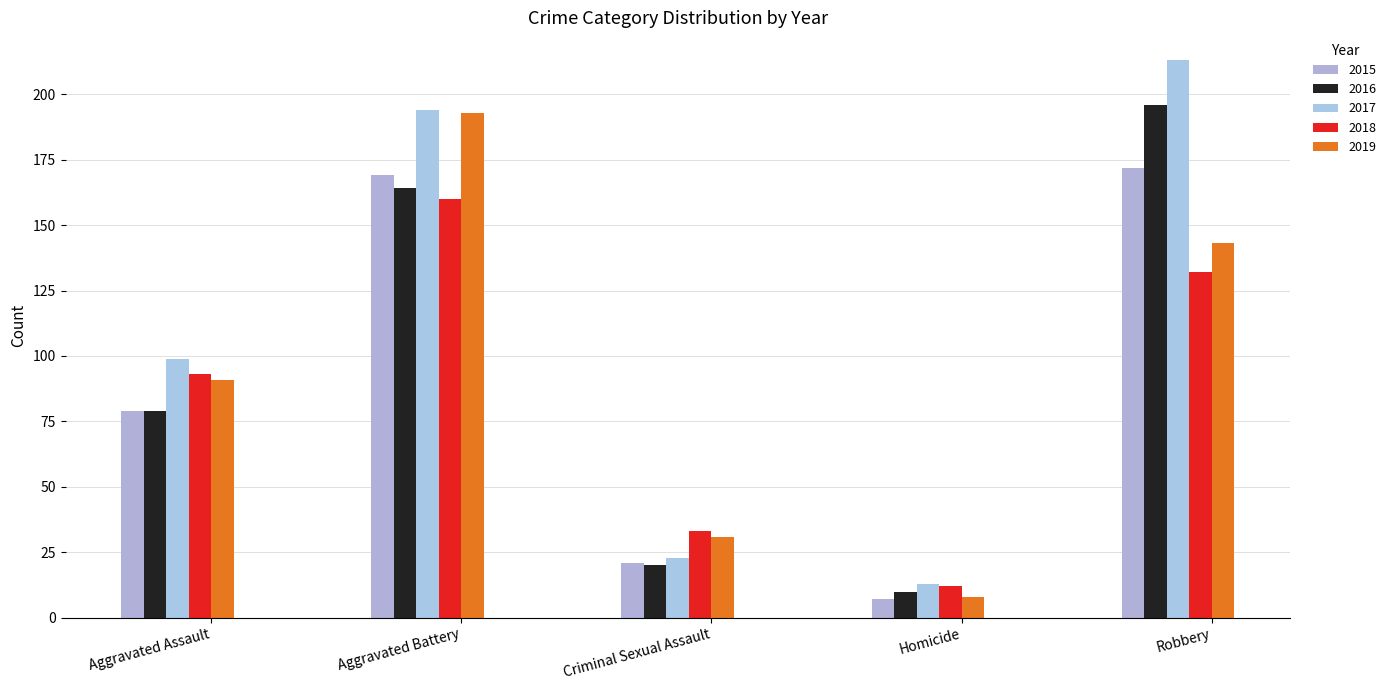

How many bars are there in total?

25